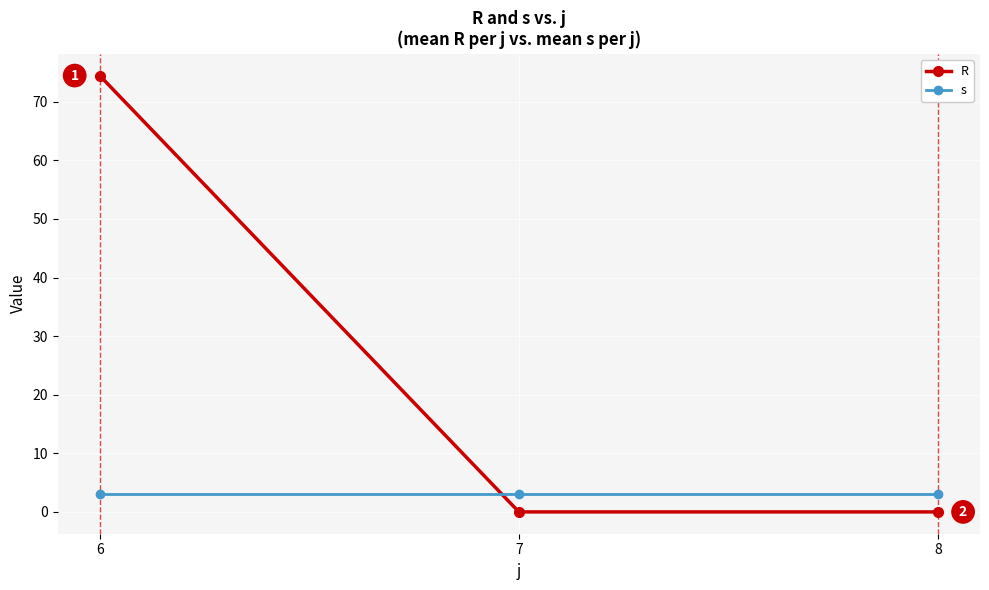

Which category has the highest value across all series?

6